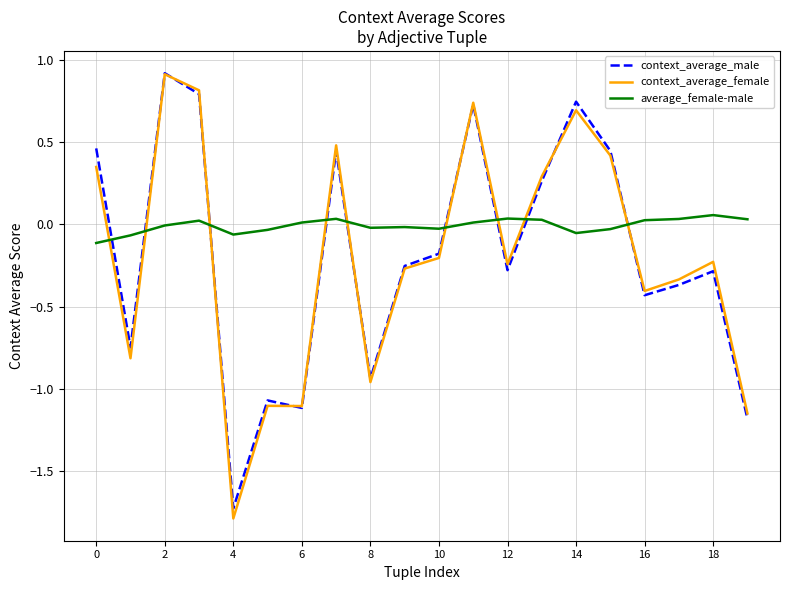

Does the chart have visible grid lines?

Yes